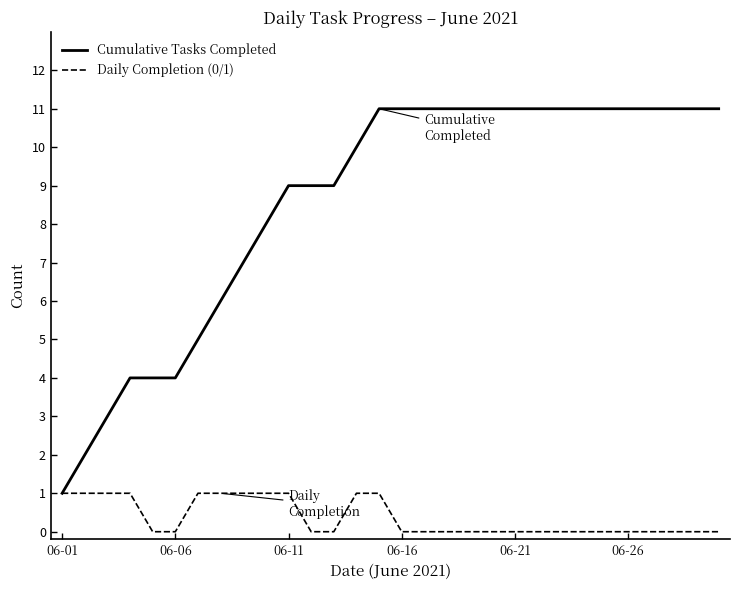

How many series are shown in this chart?

2